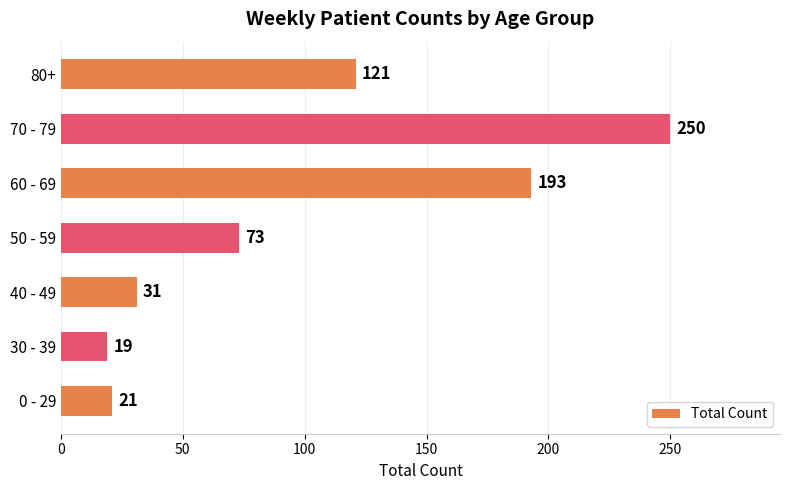

Reading top to bottom, transcribe all the data shown in this chart.

121	250	193	73	31	19	21